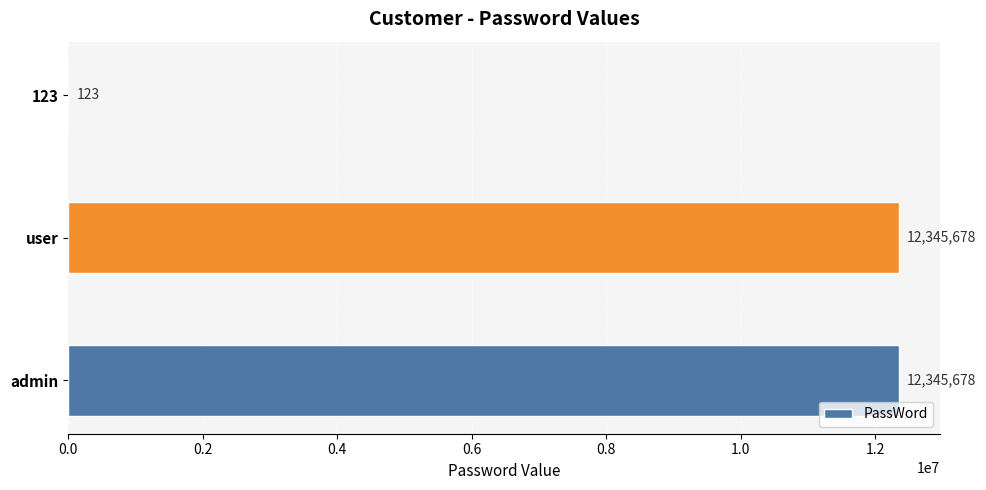

How many series are shown in this chart?

1